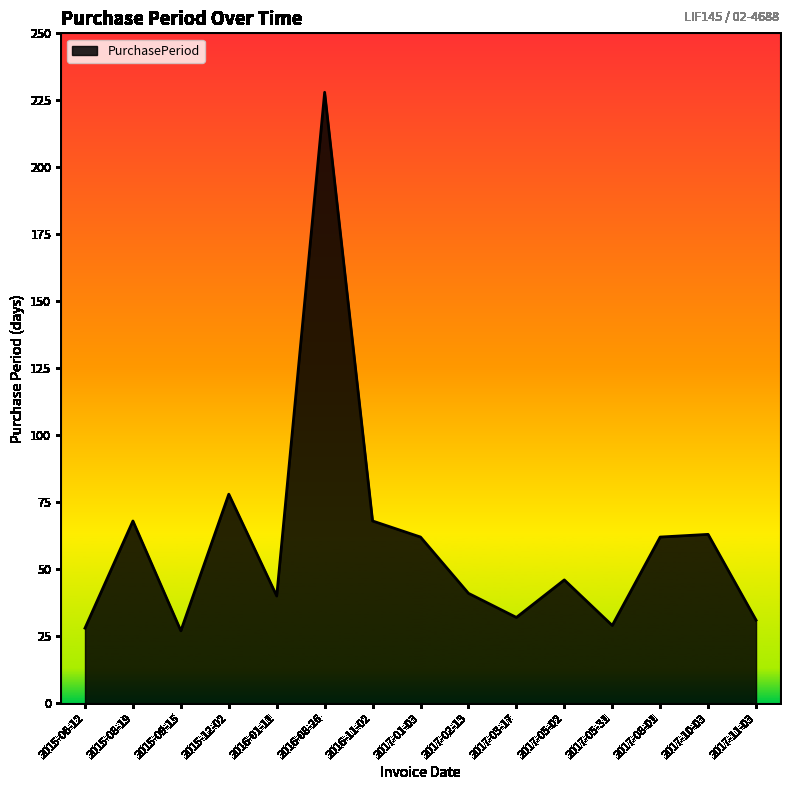

Between 2017-02-13 and 2015-06-12, which is larger?

2017-02-13